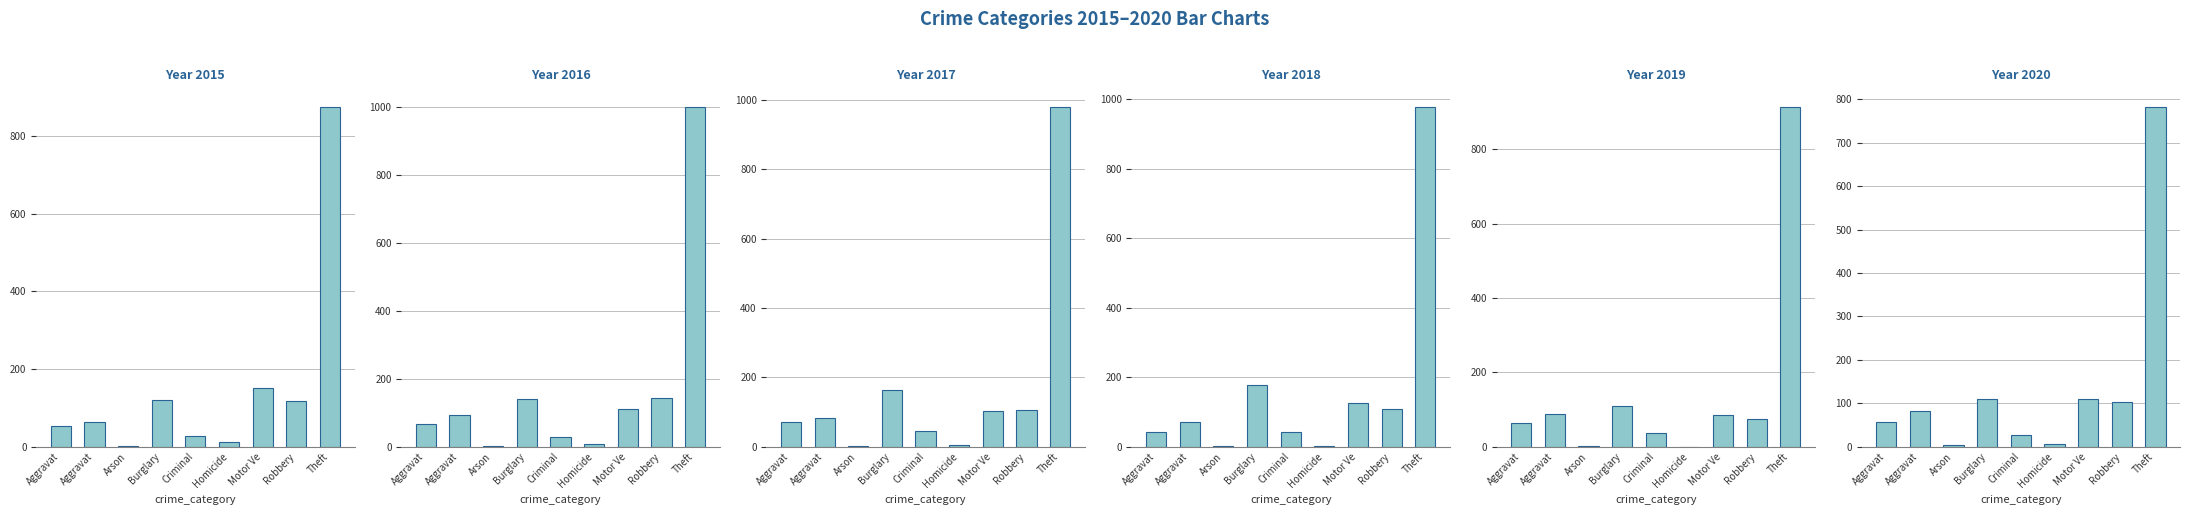

What position from the left is Motor Vehicle Theft?

7